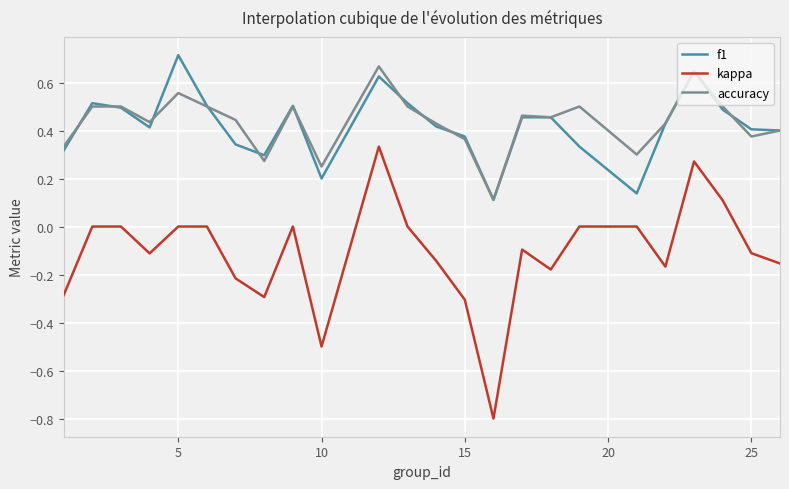

Does the chart display data point markers on the line(s)?

No